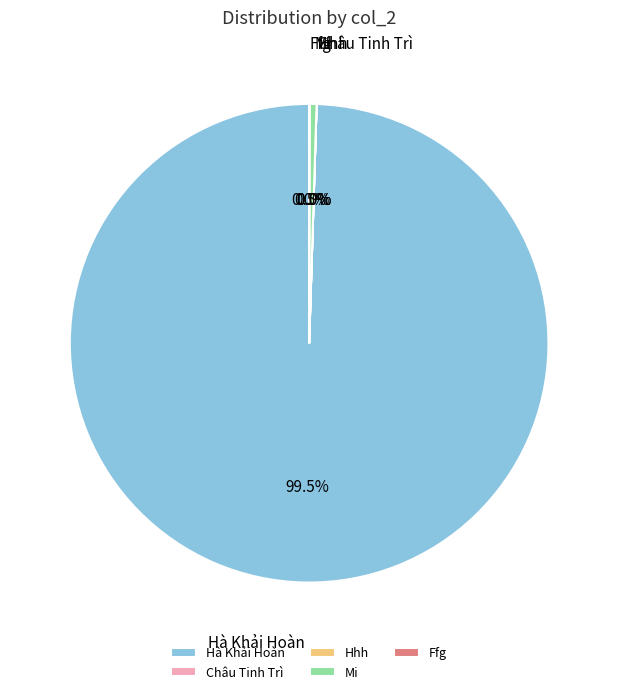

Which slice is the largest?

Hà Khải Hoàn